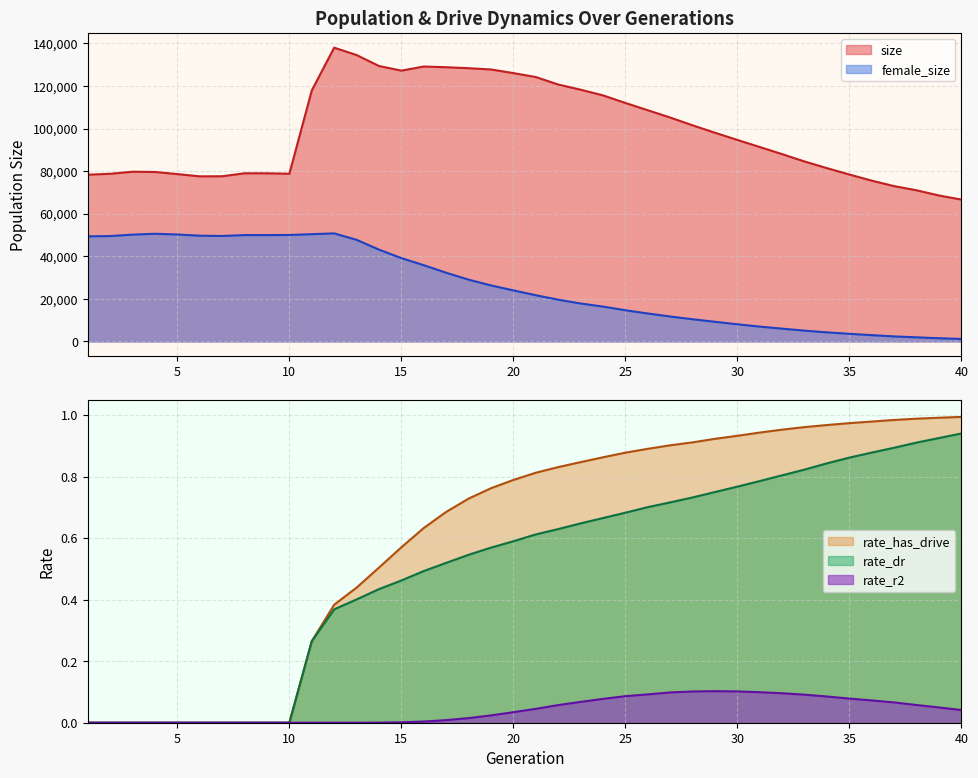

What is the value of the female_size point at the 1st from the left?

49346.0